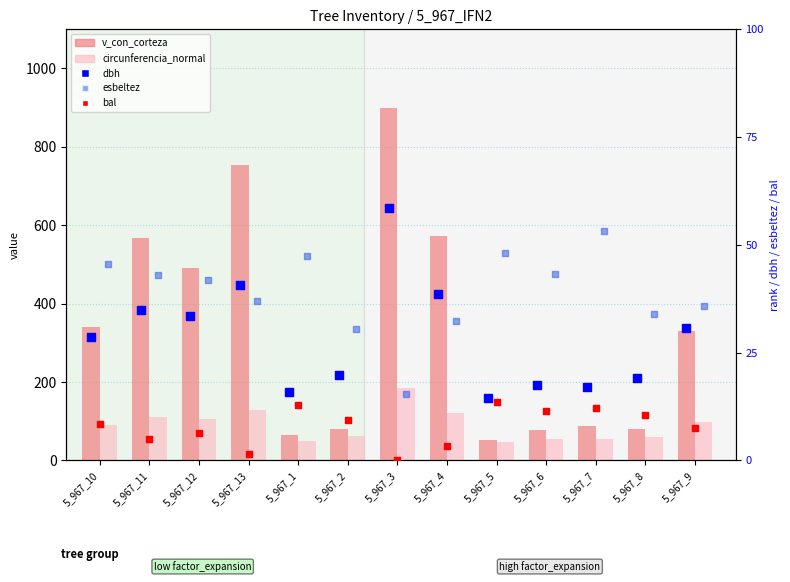

Which series reaches the maximum Y coordinate?

v_con_corteza